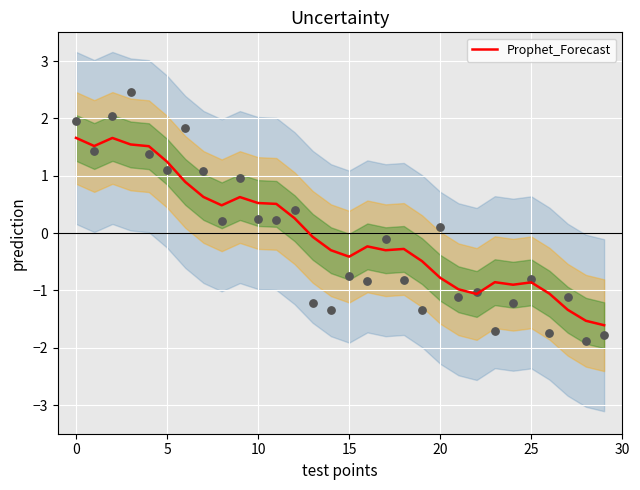

What is the change in value from 15 to 8?

-1.0